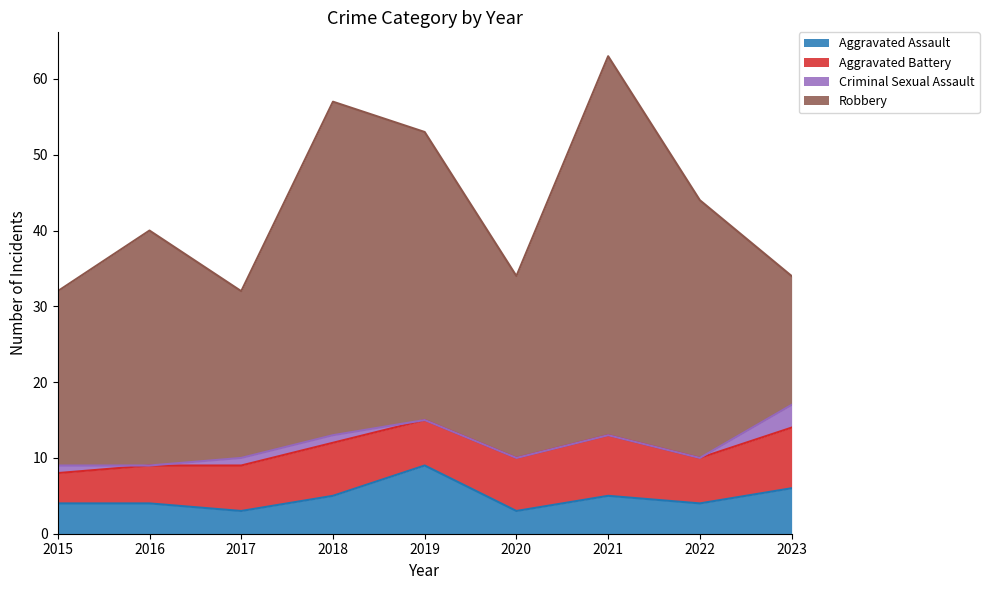

Which series has the largest total across all categories?

Robbery